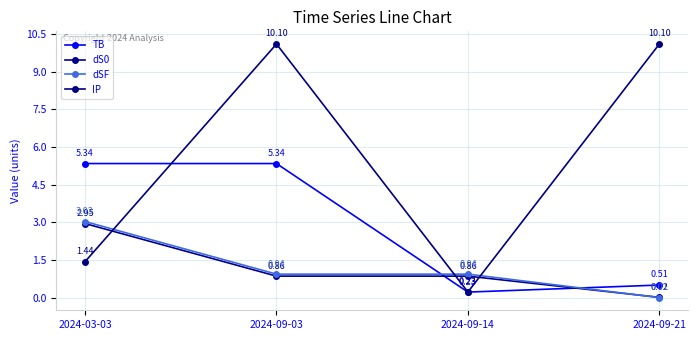

How many times do TB and IP cross each other?

1